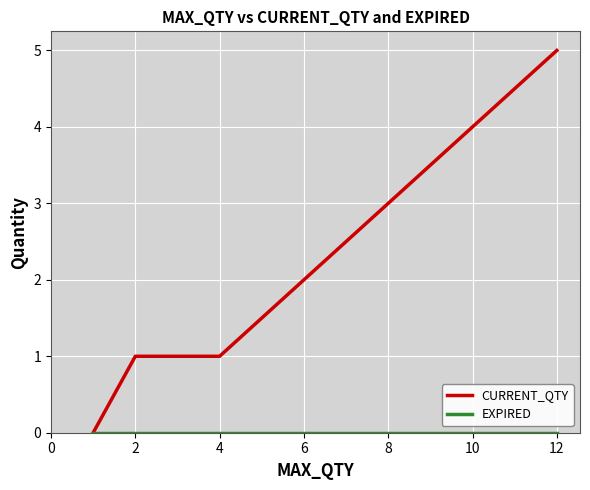

What is the highest value of the CURRENT_QTY series?

5